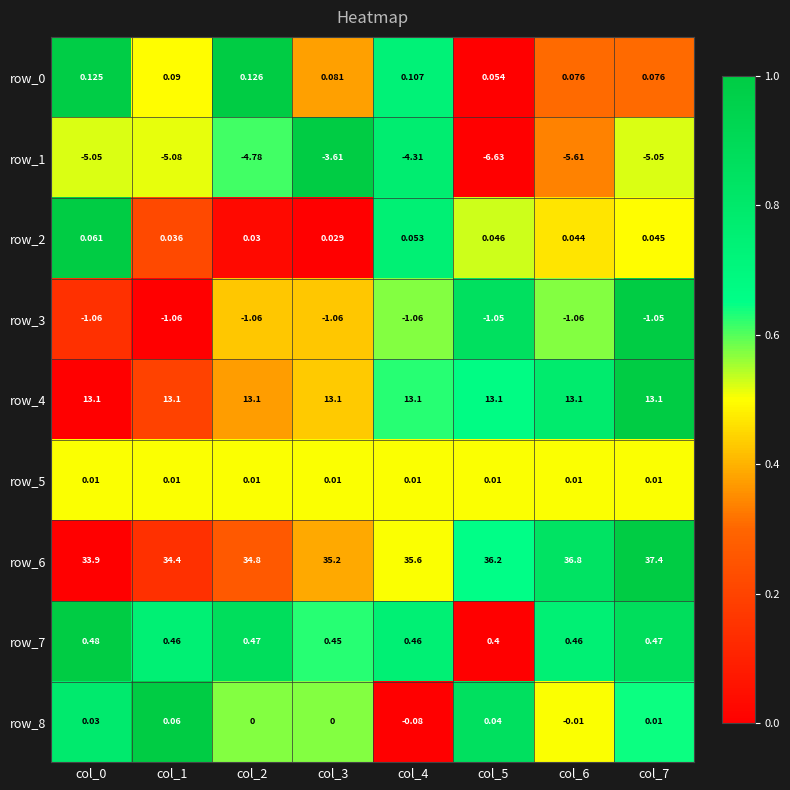

True or false: row_4 has a value of 0.4 at col_5.

False